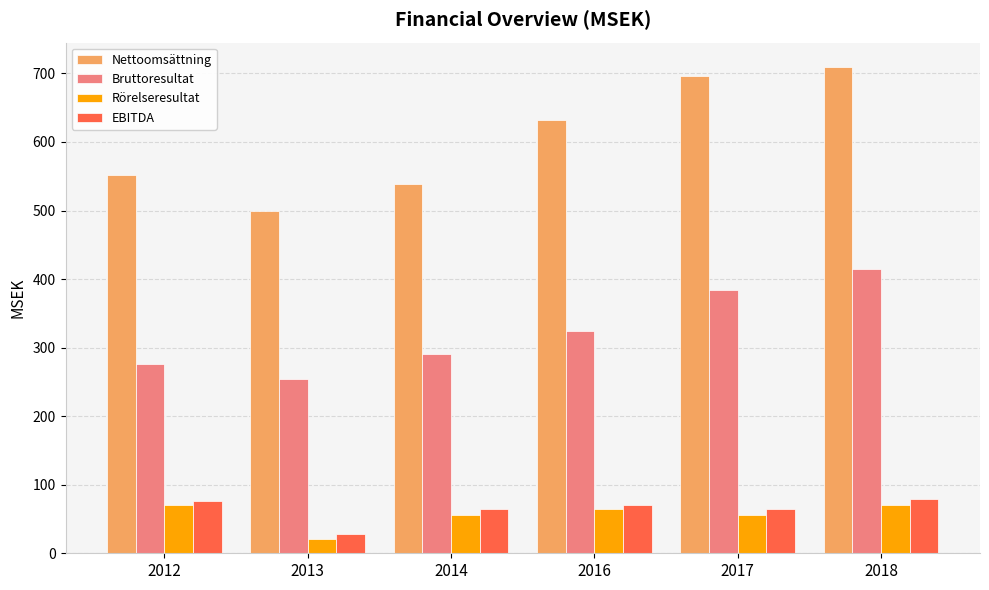

Rank the series by their maximum value, from lowest to highest.

Rörelseresultat, EBITDA, Bruttoresultat, Nettoomsättning